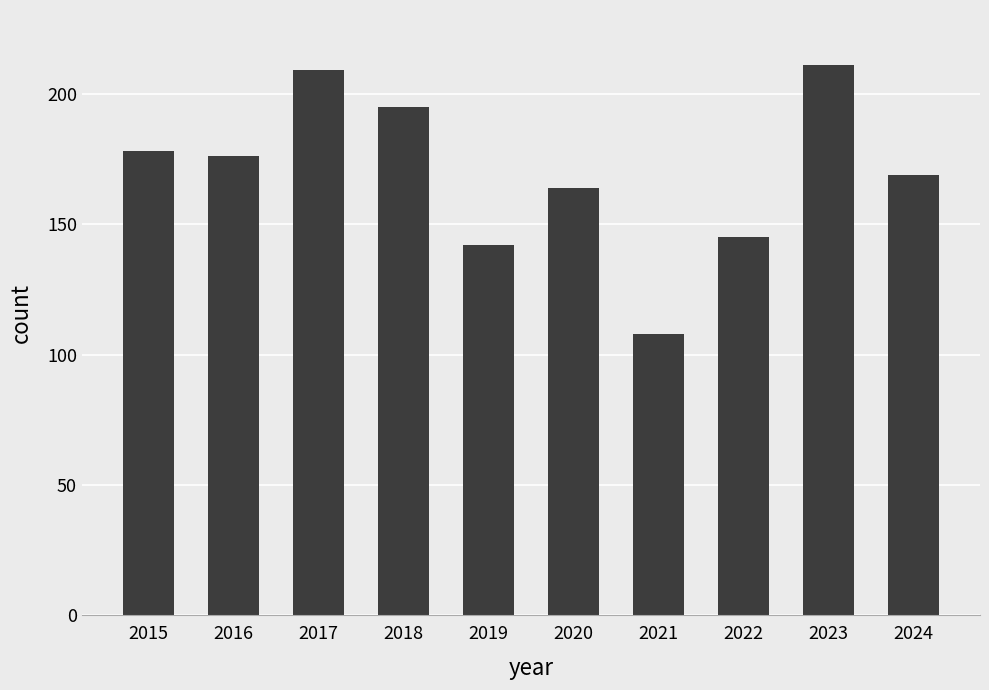

Rank the categories by value from lowest to highest.

2021, 2019, 2022, 2020, 2024, 2016, 2015, 2018, 2017, 2023